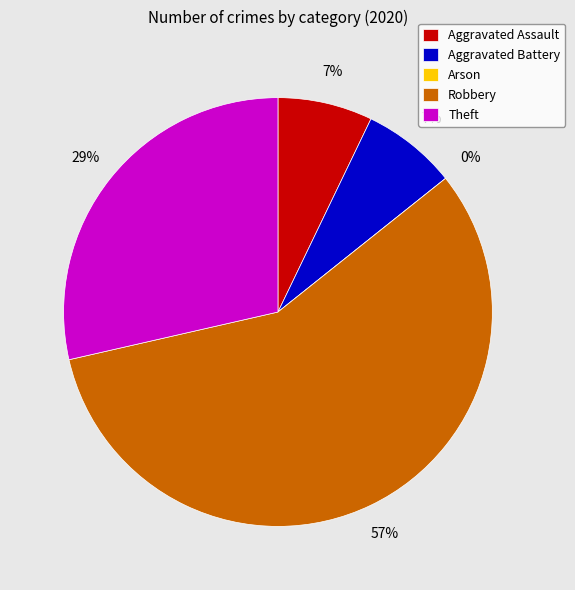

Does any single category account for the majority?

Yes